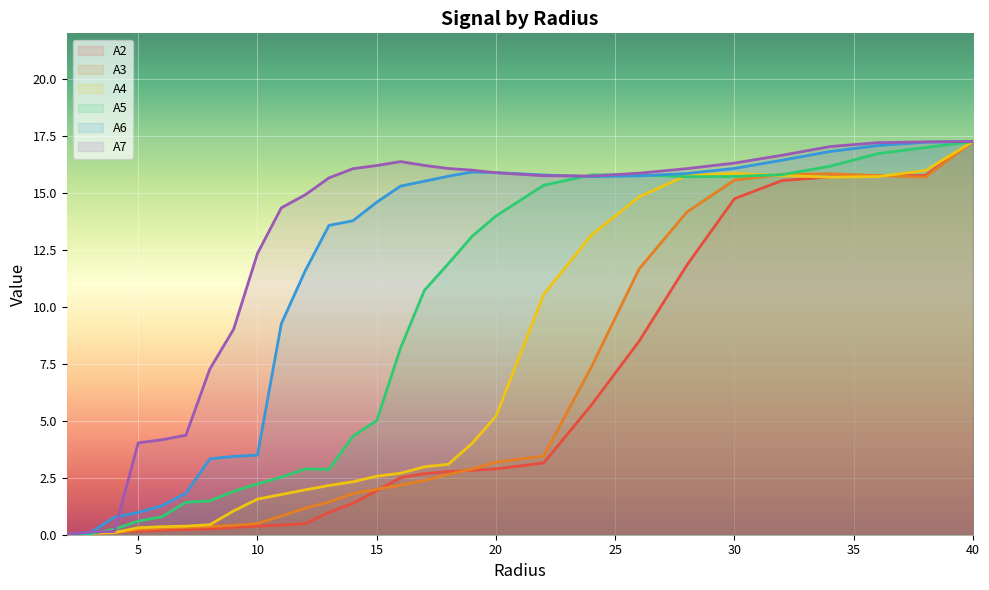

At how many categories does at least one series exceed 12?

21